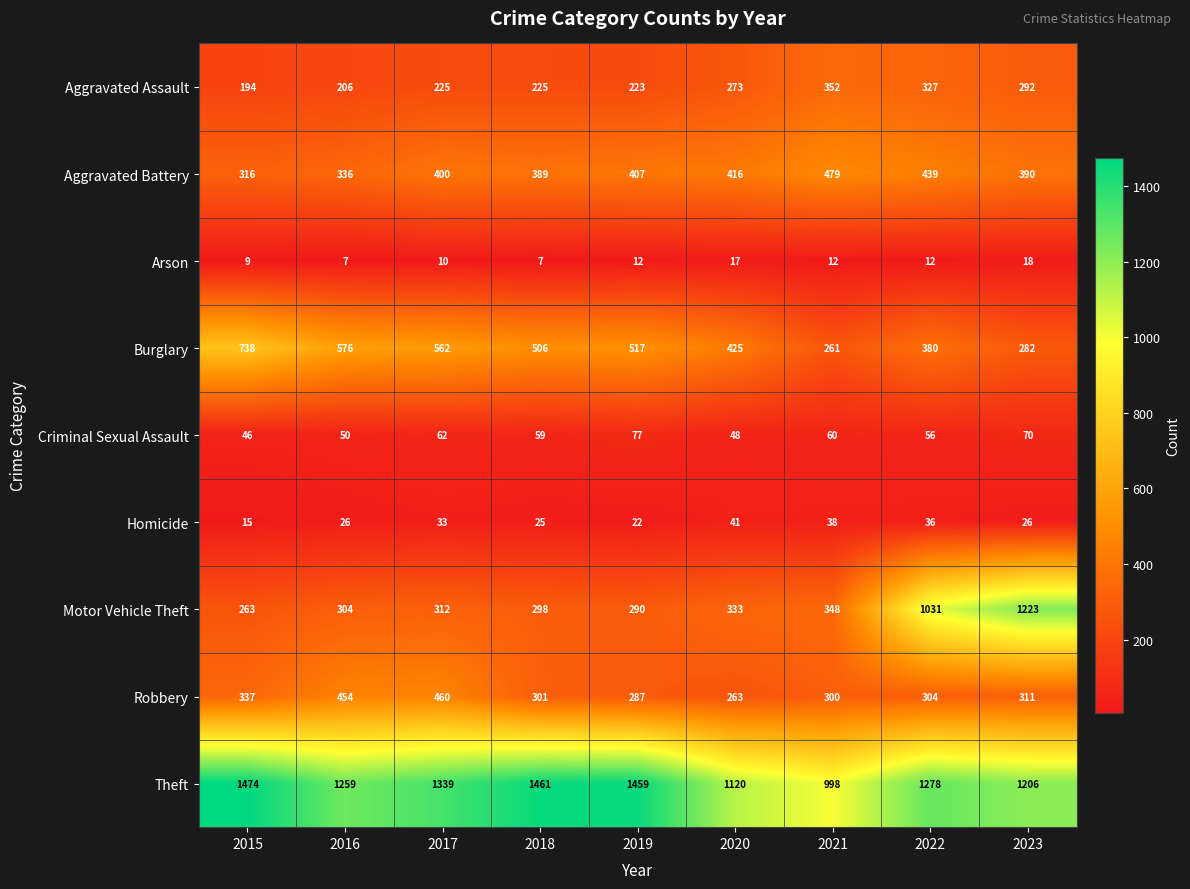

At which label does Criminal Sexual Assault reach its peak?

2019